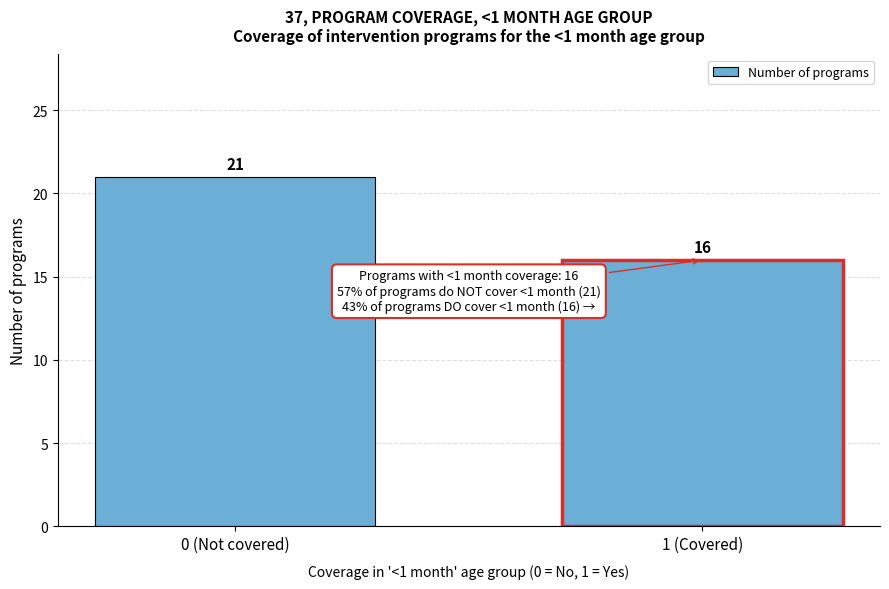

Reading right to left, what are all the values shown in this chart?

1 (Covered)=16	0 (Not covered)=21